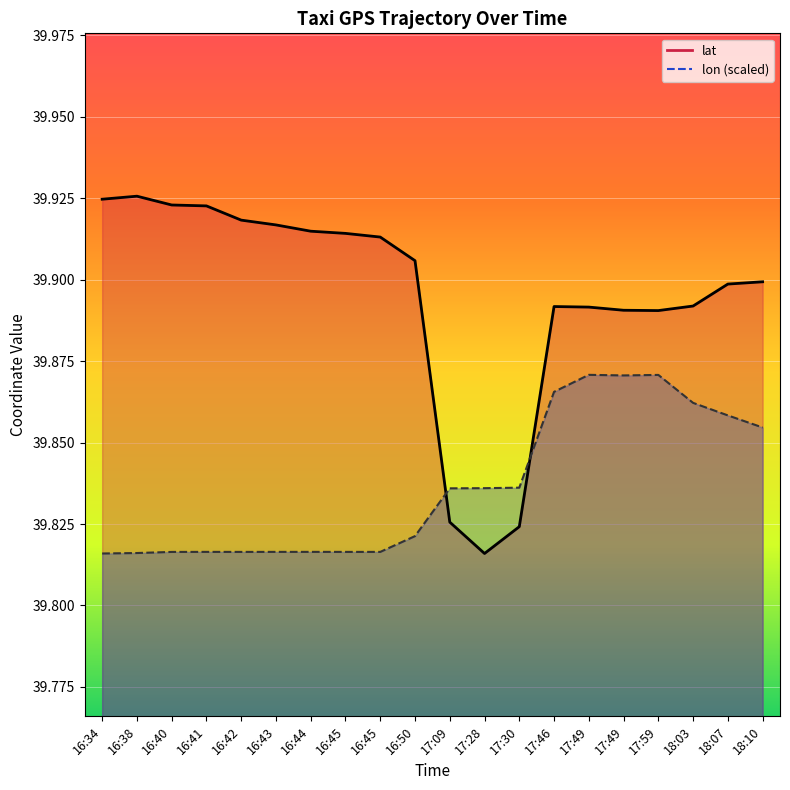

Reading left to right, what are all the values shown in this chart?

lat: 39.9	39.9	39.9	39.9	39.9	39.9	39.9	39.9	39.9	39.9	39.8	39.8	39.8	39.9	39.9	39.9	39.9	39.9	39.9	39.9
lon: 39.8	39.8	39.8	39.8	39.8	39.8	39.8	39.8	39.8	39.8	39.8	39.8	39.8	39.9	39.9	39.9	39.9	39.9	39.9	39.9